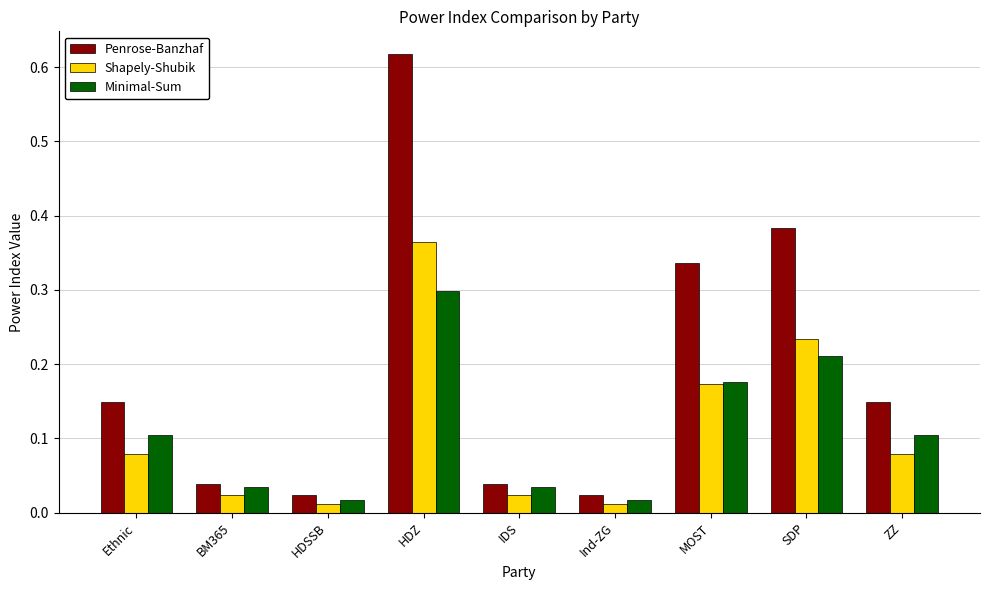

What position from the left is IDS?

5